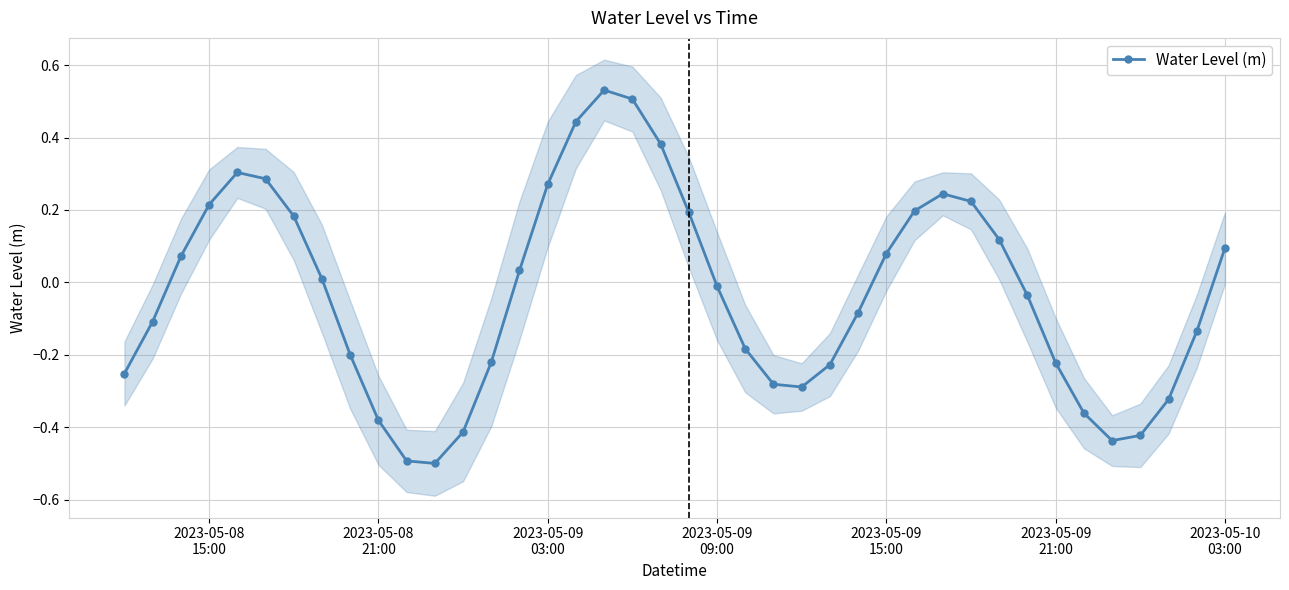

Reading left to right, extract all data points from this chart.

-0.3	-0.1	0.1	0.2	0.3	0.3	0.2	0.0	-0.2	-0.4	-0.5	-0.5	-0.4	-0.2	0.0	0.3	0.4	0.5	0.5	0.4	0.2	-0.0	-0.2	-0.3	-0.3	-0.2	-0.1	0.1	0.2	0.2	0.2	0.1	-0.0	-0.2	-0.4	-0.4	-0.4	-0.3	-0.1	0.1